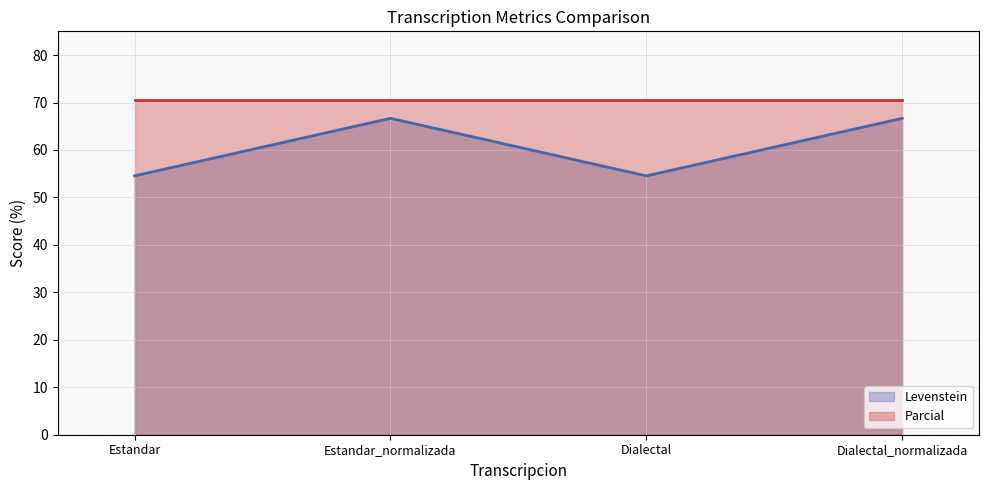

True or false: Parcial (line) has a value of 70.6 at Dialectal_normalizada.

True